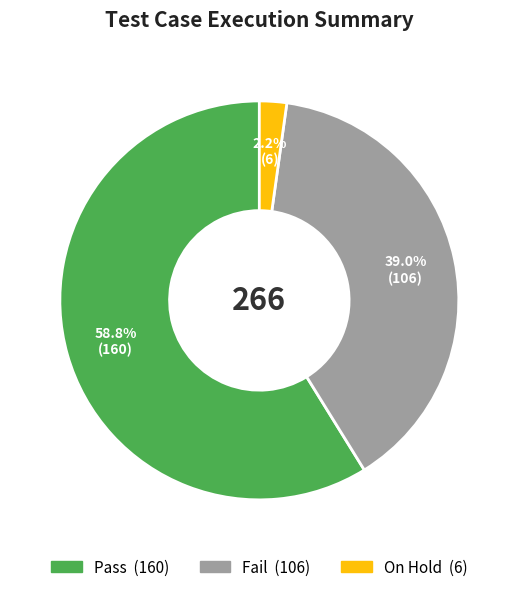

Which category has the biggest portion of the pie?

Pass